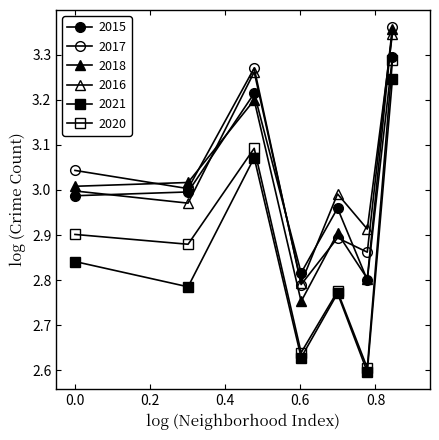

How many lines are shown in the chart?

6